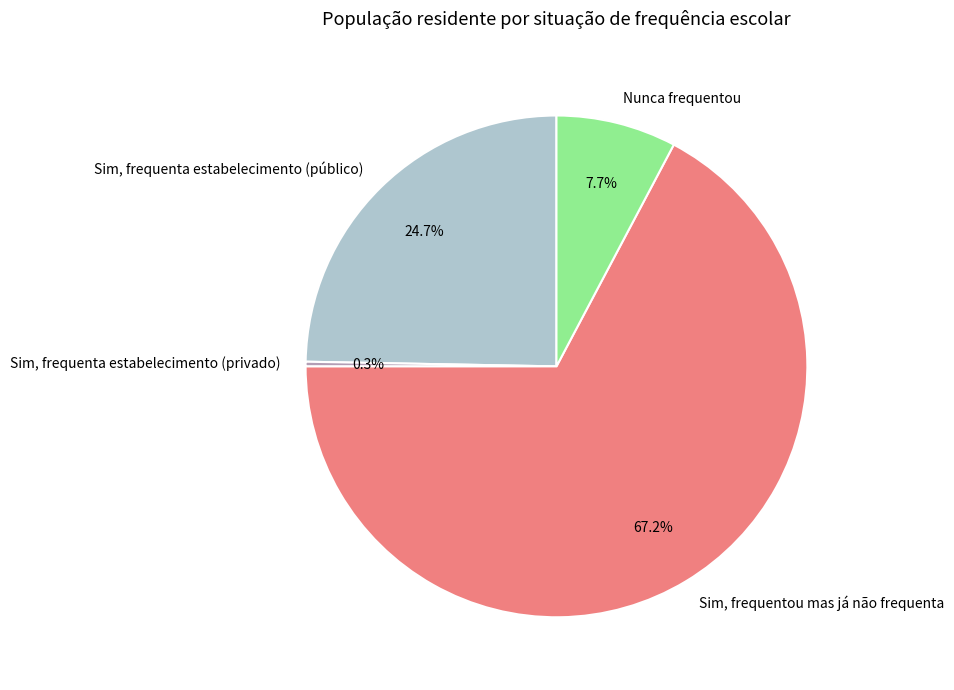

To the nearest percent, what is the combined percentage of Sim, frequentou mas já não frequenta and Nunca frequentou?

75%